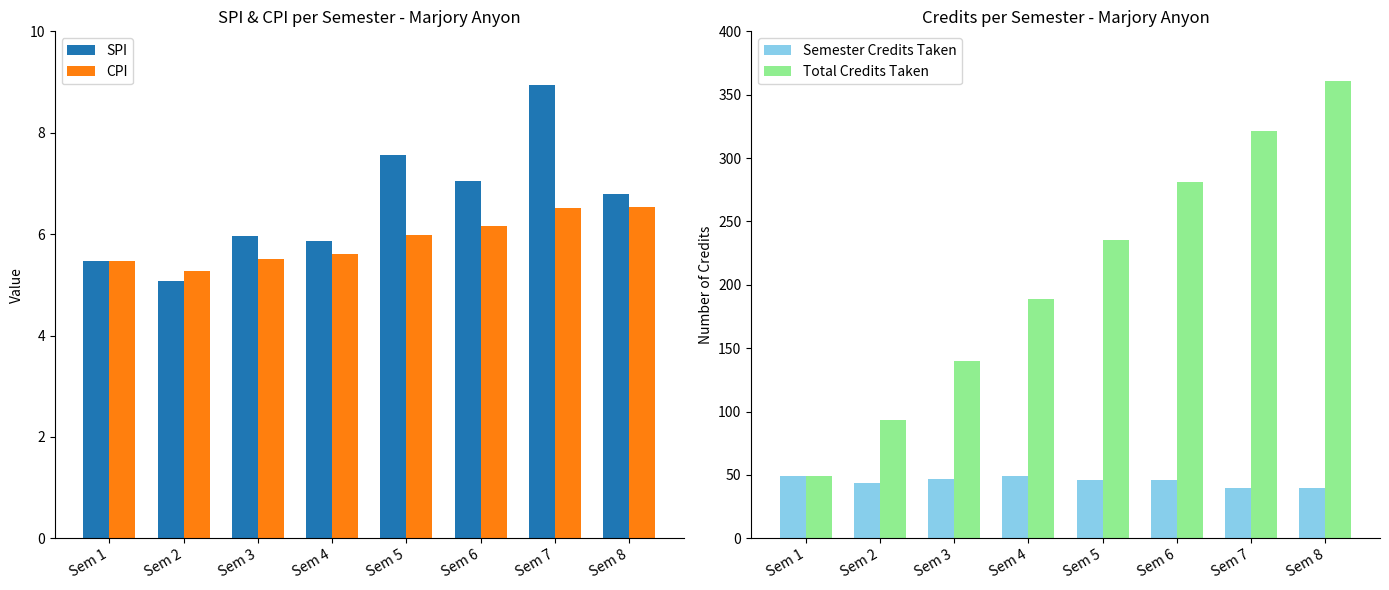

Reading left to right, transcribe all the data shown in this chart.

SPI: 5.5	5.1	6.0	5.9	7.6	7.0	8.9	6.8
CPI: 5.5	5.3	5.5	5.6	6.0	6.2	6.5	6.5
Semester Credits Taken: 49.0	44.0	47.0	49.0	46.0	46.0	40.0	40.0
Total Credits Taken: 49.0	93.0	140.0	189.0	235.0	281.0	321.0	361.0